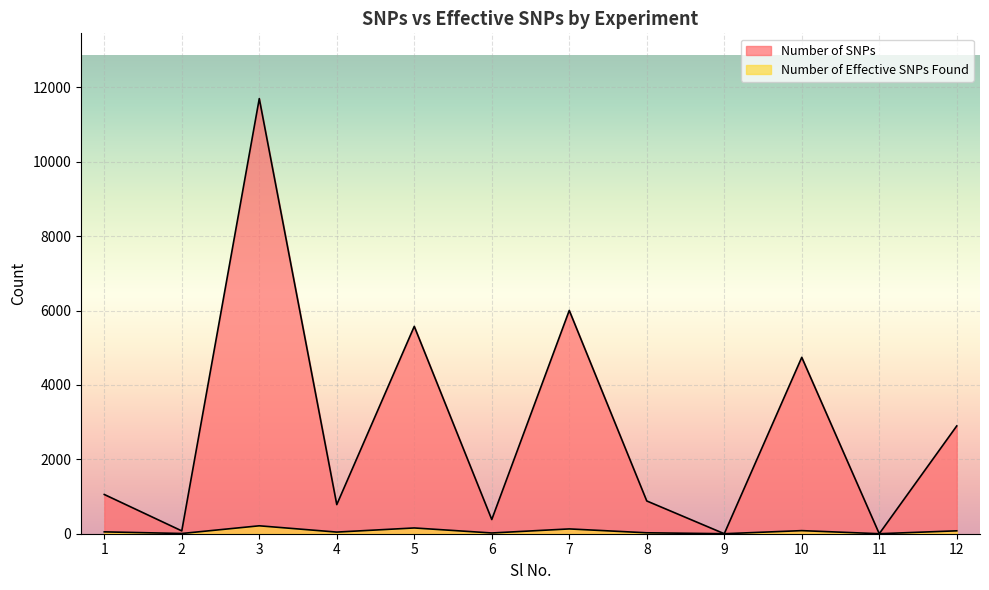

Is it true that Number of SNPs equals 5575 at 5?

True